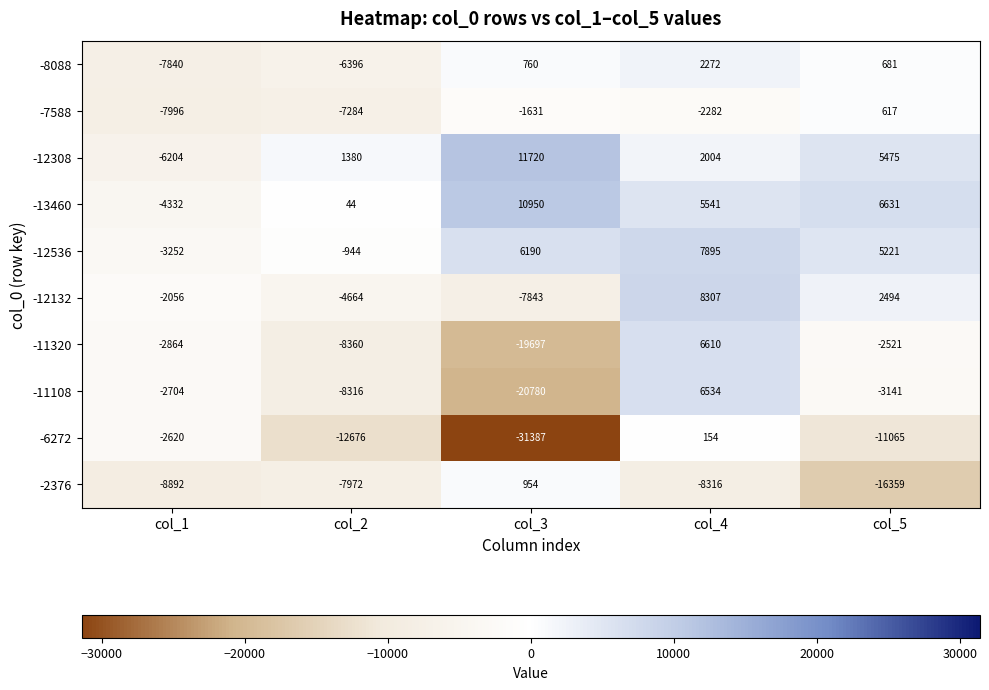

How many negative values does the -12132 series have?

3